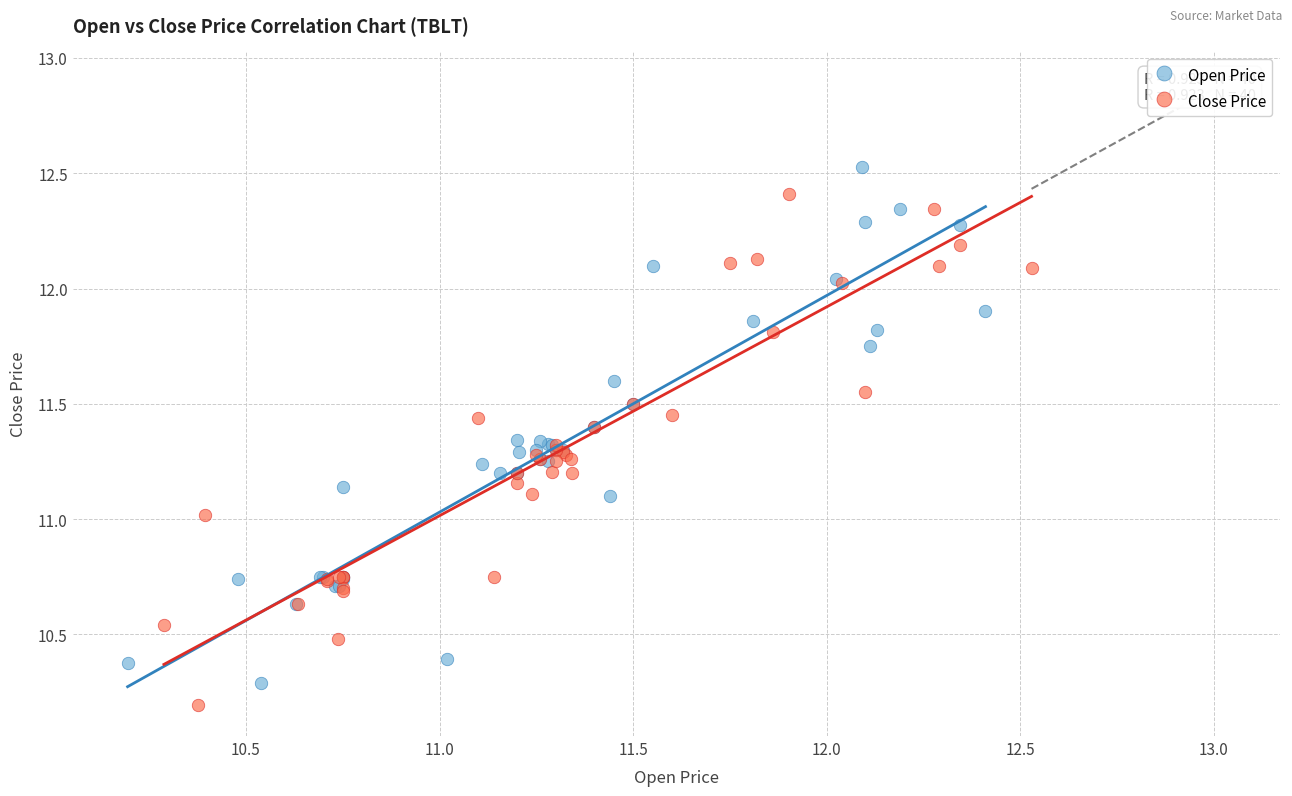

Which series contains the highest Y value?

Open Price